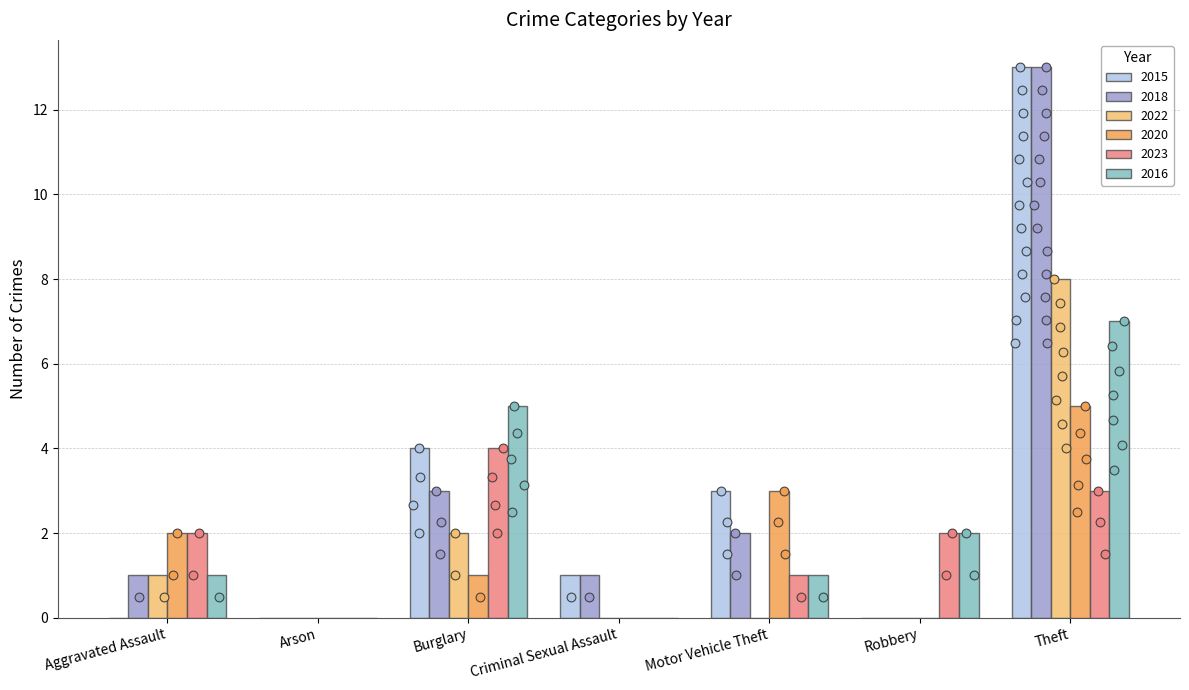

What are all the series names shown in the legend?

2015, 2018, 2022, 2020, 2023, 2016